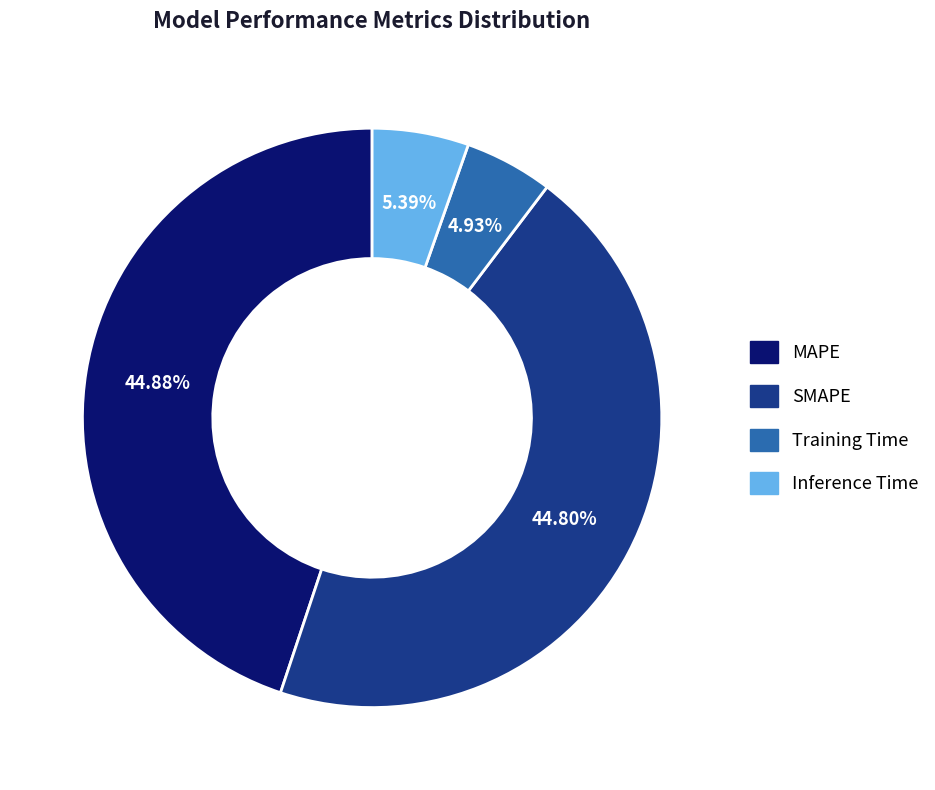

How many segments does this pie chart have?

4